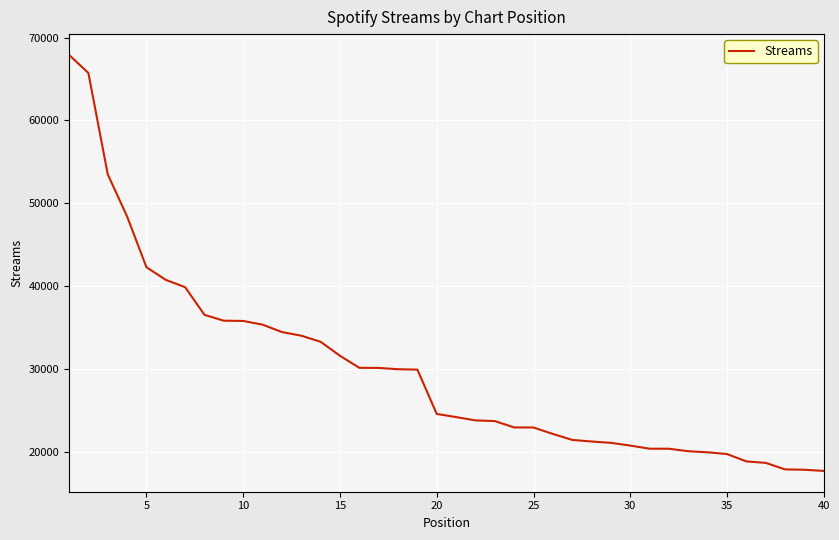

What is the difference between the maximum and minimum values?

50242